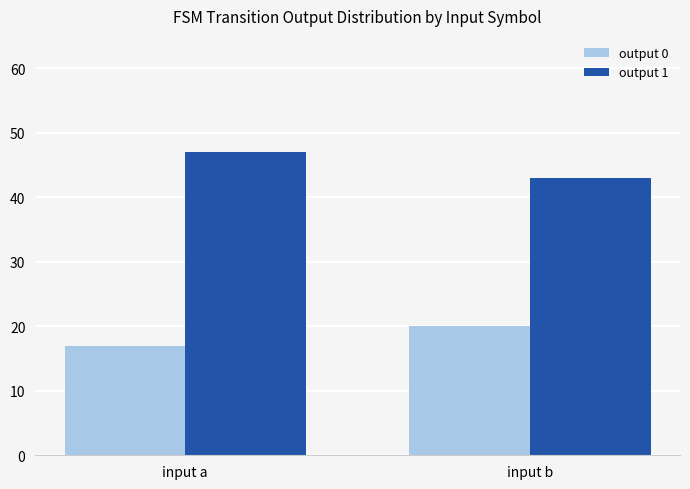

What are all the series names shown in the legend?

output 0, output 1